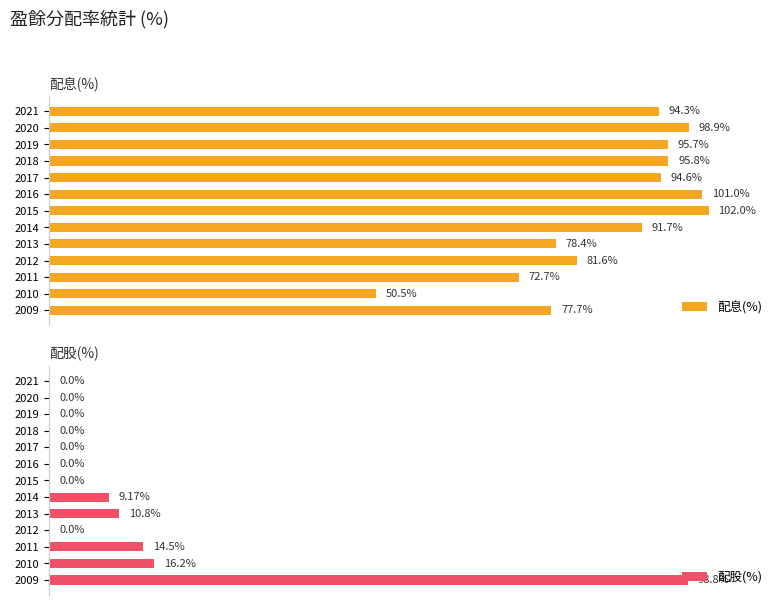

Are the bars grouped side by side (vs. stacked)?

Yes